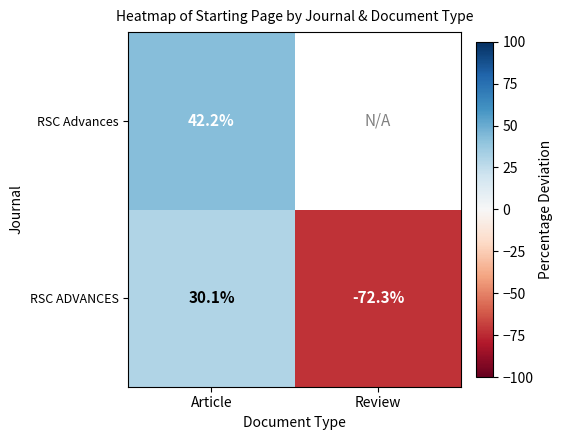

What is the highest value of the RSC ADVANCES series?

30.1